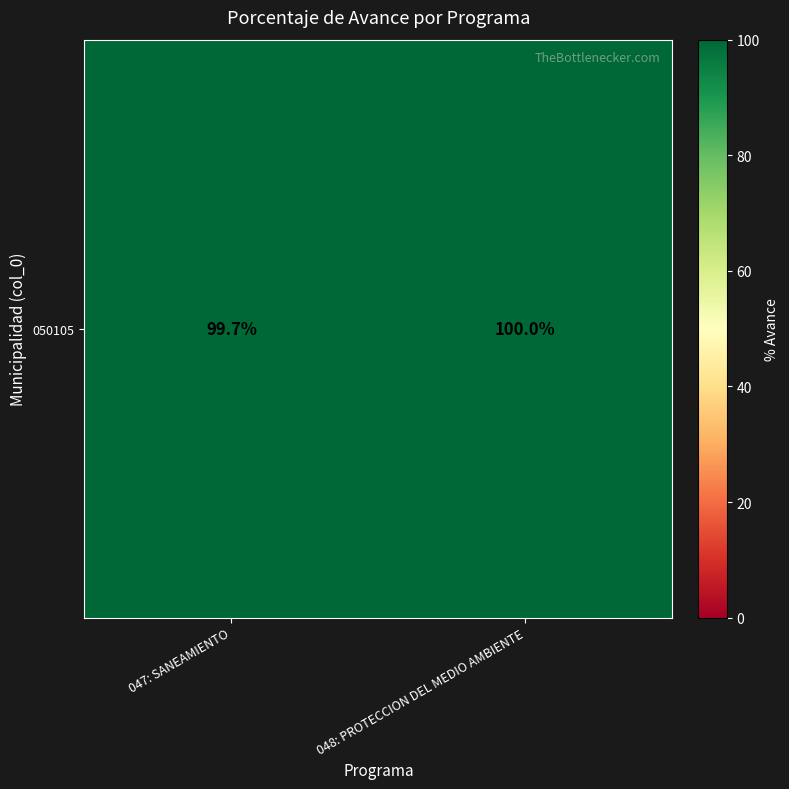

At which category does the chart reach its peak across all series?

048: PROTECCION DEL MEDIO AMBIENTE